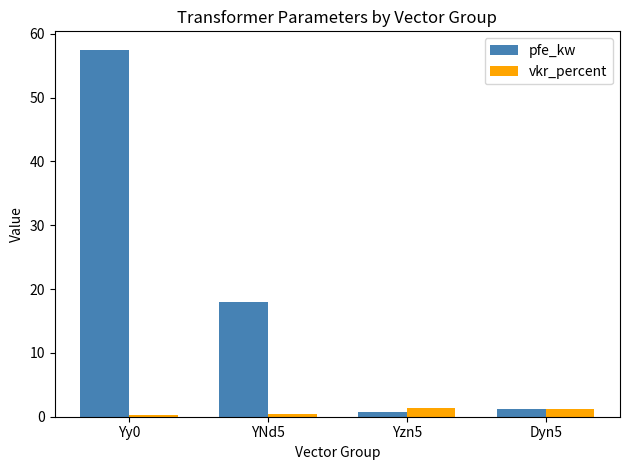

Count the vkr_percent values in the range 0 to 1.

2